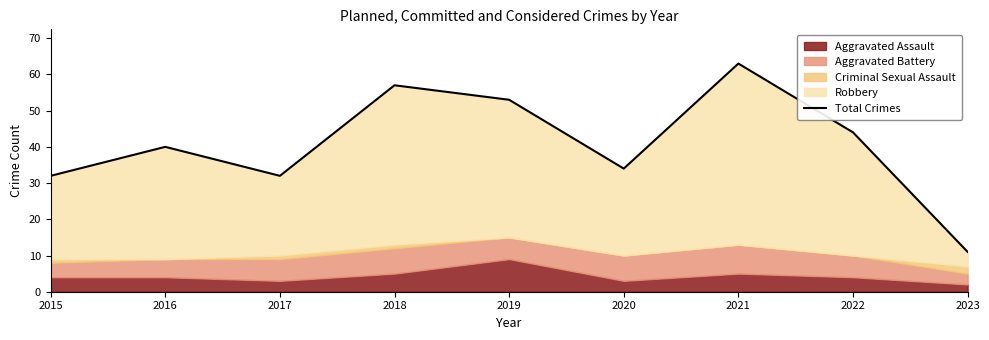

At which category does the data reach its first local peak?

2016